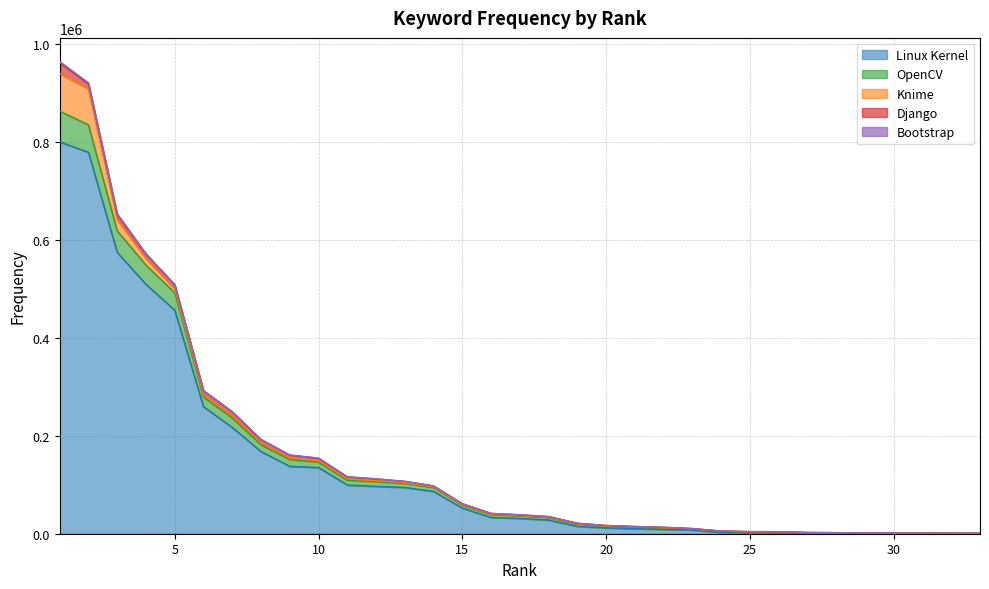

What is the spread (max minus min) of values at 21?

10121